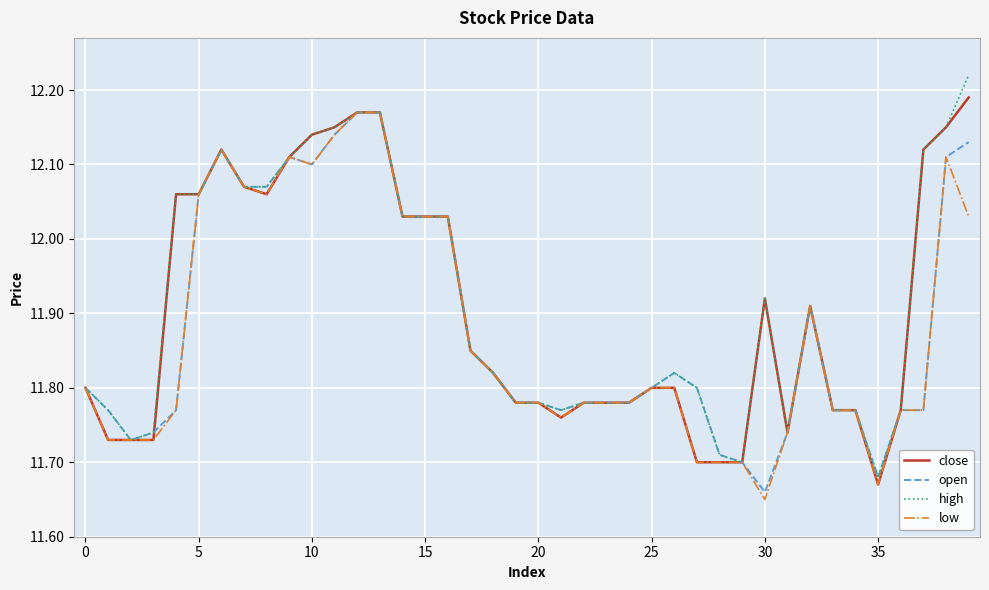

Is this an area chart (filled region under the line)?

No